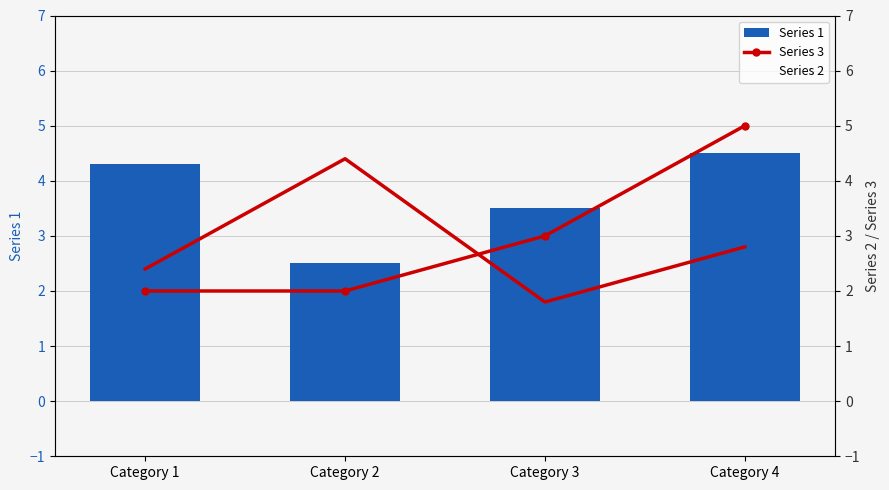

What is the sum of the Series 1 values at Category 4 and Category 2?

7.0